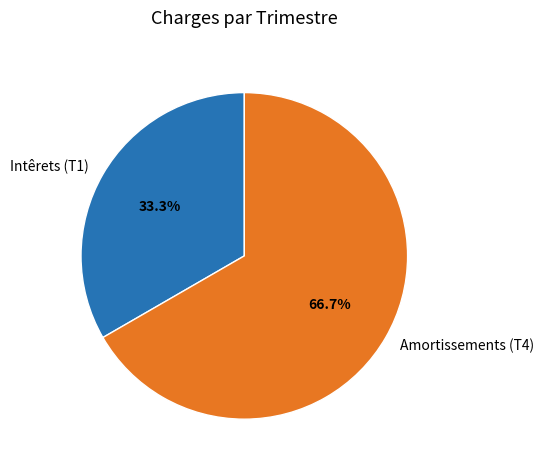

To the nearest percent, what percentage of the pie is Amortissements (T4)?

67%